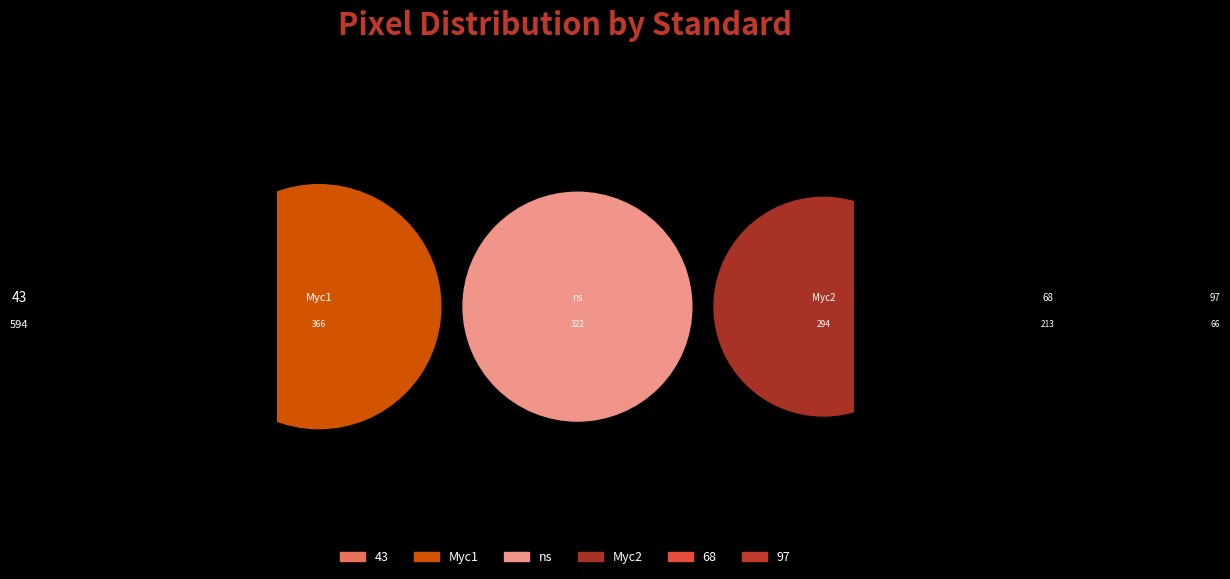

How many slices are in this pie chart?

6